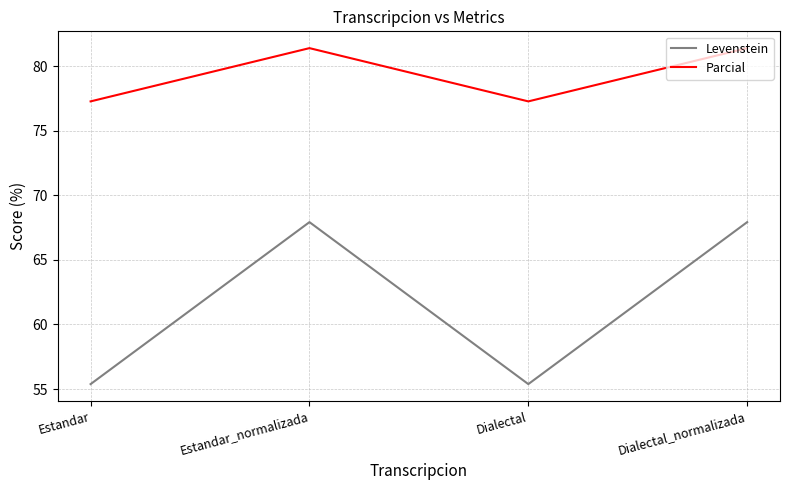

What is the maximum value for Parcial?

81.4